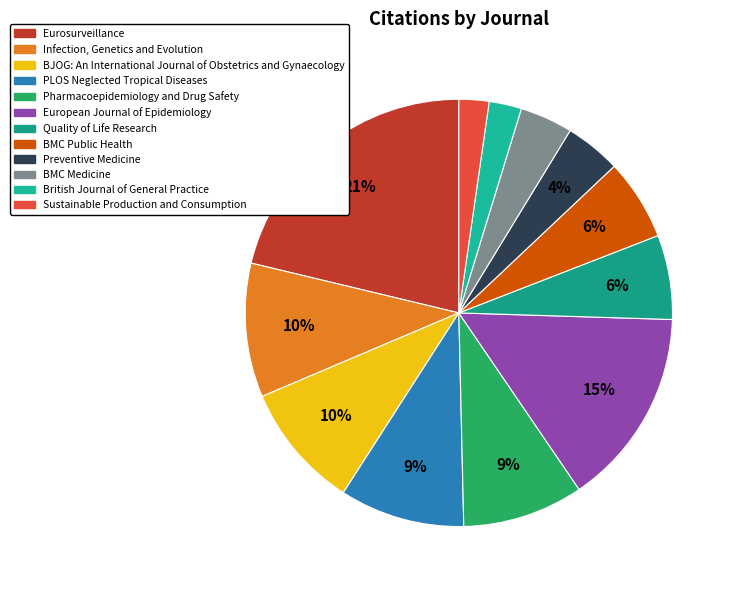

Does Eurosurveillance represent more than half of the total?

No